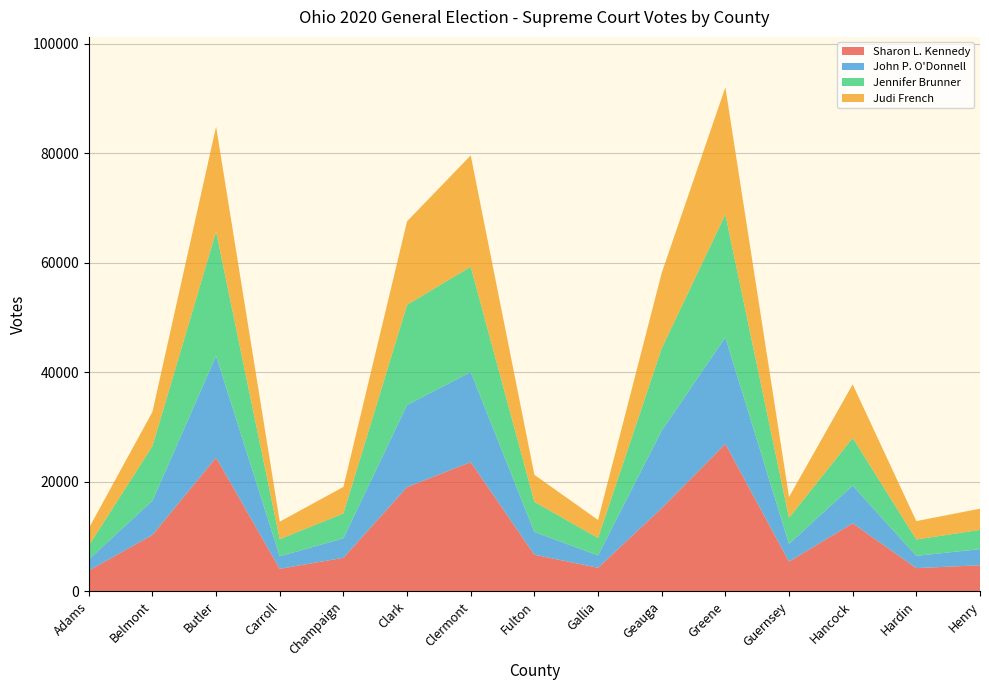

Reading left to right, transcribe all the data shown in this chart.

Sharon L. Kennedy: Adams=3765	Belmont=10283	Butler=24411	Carroll=4099	Champaign=6107	Clark=19022	Clermont=23583	Fulton=6665	Gallia=4286	Geauga=15172	Greene=26902	Guernsey=5415	Hancock=12409	Hardin=4223	Henry=4750
John P. O'Donnell: Adams=2047	Belmont=6241	Butler=18580	Carroll=2290	Champaign=3559	Clark=14990	Clermont=16452	Fulton=4155	Gallia=2256	Geauga=14155	Greene=19468	Guernsey=3239	Hancock=6874	Hardin=2244	Henry=2944
Jennifer Brunner: Adams=2532	Belmont=9986	Butler=22696	Carroll=3125	Champaign=4539	Clark=18293	Clermont=19233	Fulton=5519	Gallia=3185	Geauga=15035	Greene=22442	Guernsey=4759	Hancock=8731	Hardin=2983	Henry=3515
Judi French: Adams=3141	Belmont=6246	Butler=19165	Carroll=3187	Champaign=4851	Clark=15249	Clermont=20330	Fulton=4924	Gallia=3286	Geauga=13762	Greene=23223	Guernsey=3801	Hancock=9761	Hardin=3357	Henry=3869